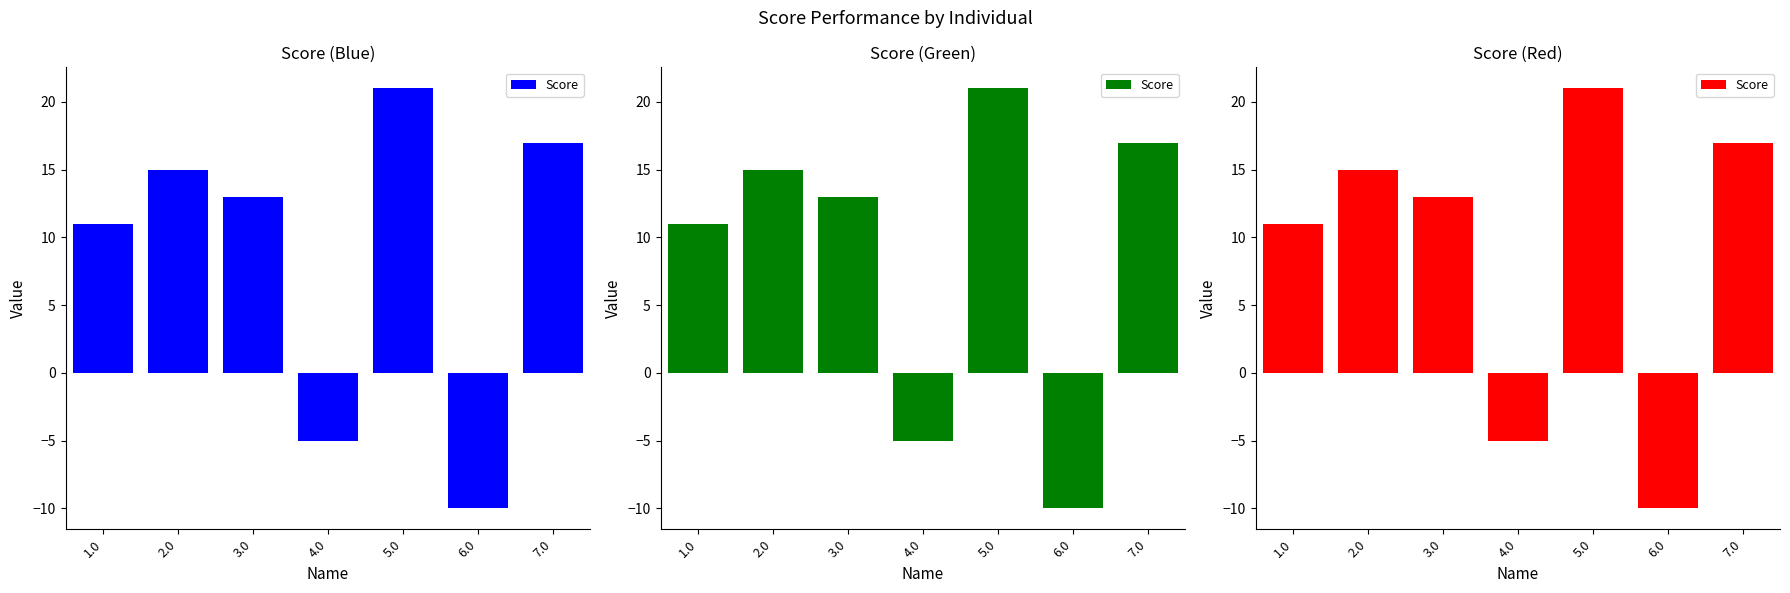

What is the smallest value displayed?

-10